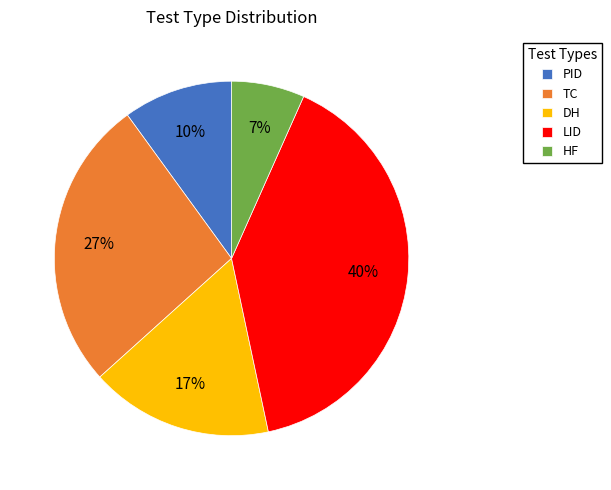

True or false: PID accounts for 1% of the total.

False